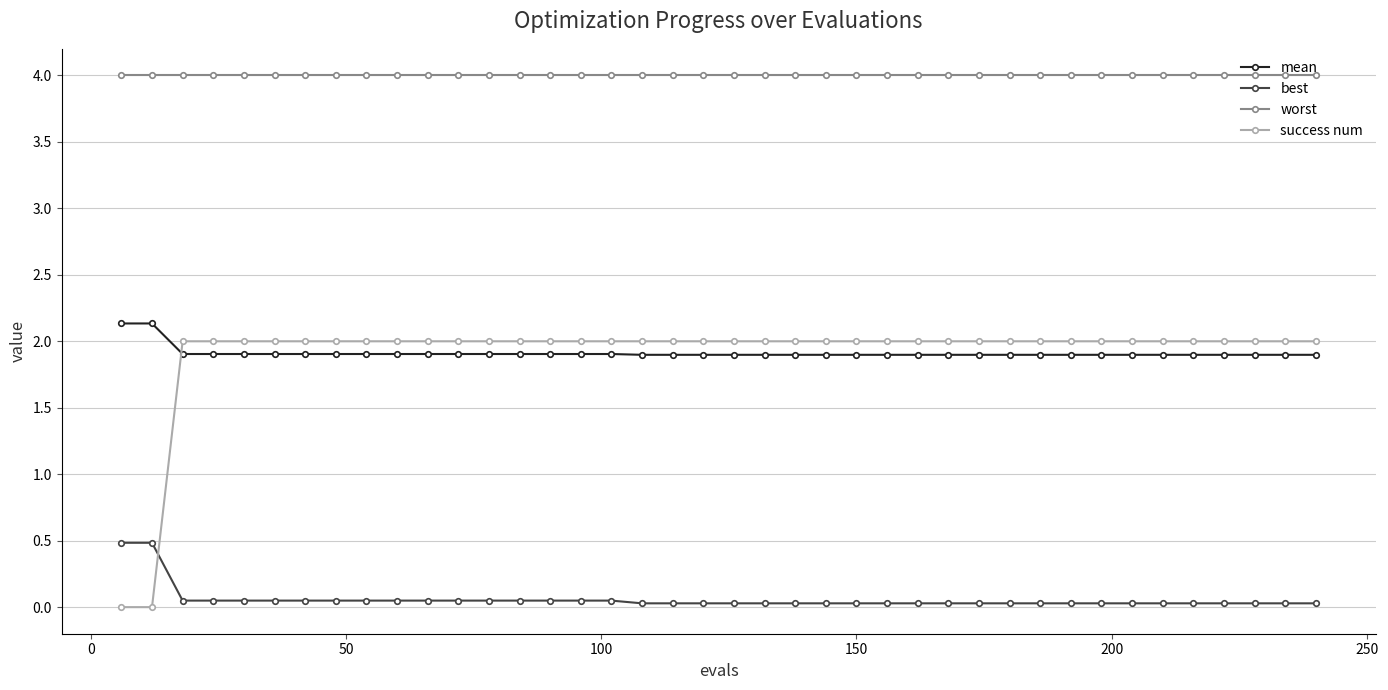

At how many categories does at least one series exceed 1?

40